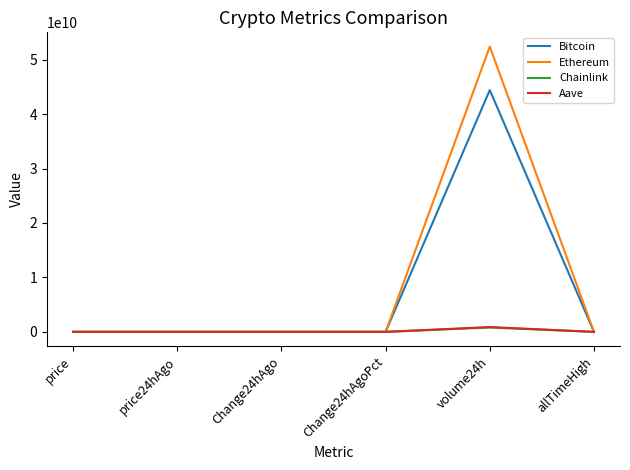

What value does the Bitcoin series have at allTimeHigh?

122838.0